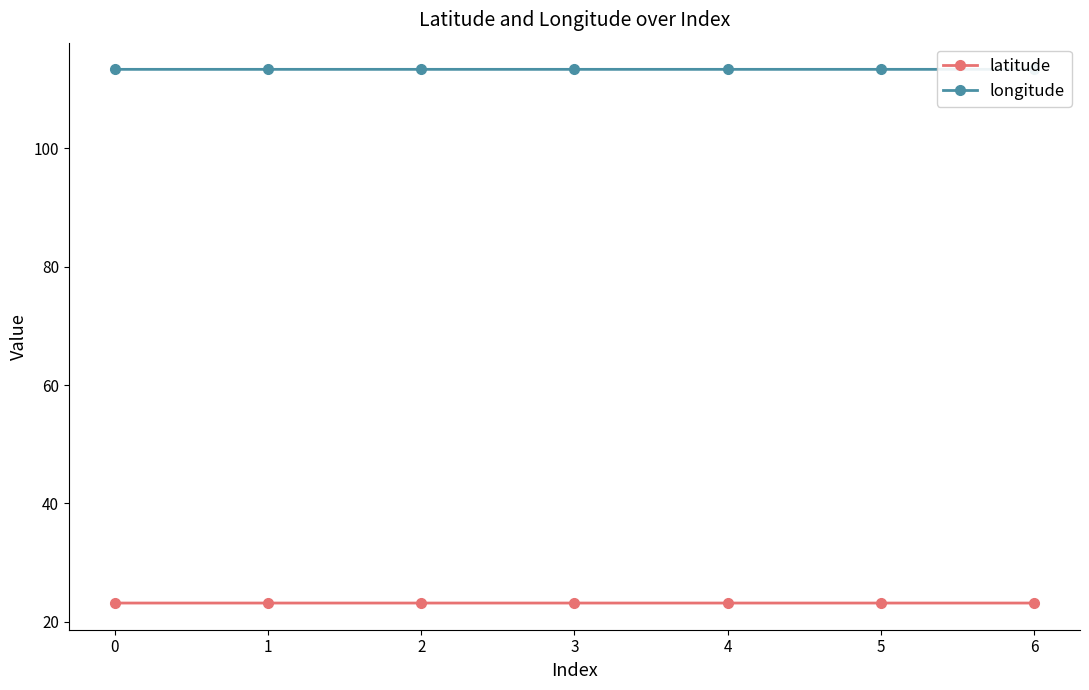

What is the spread (max minus min) of values at 0?

90.2